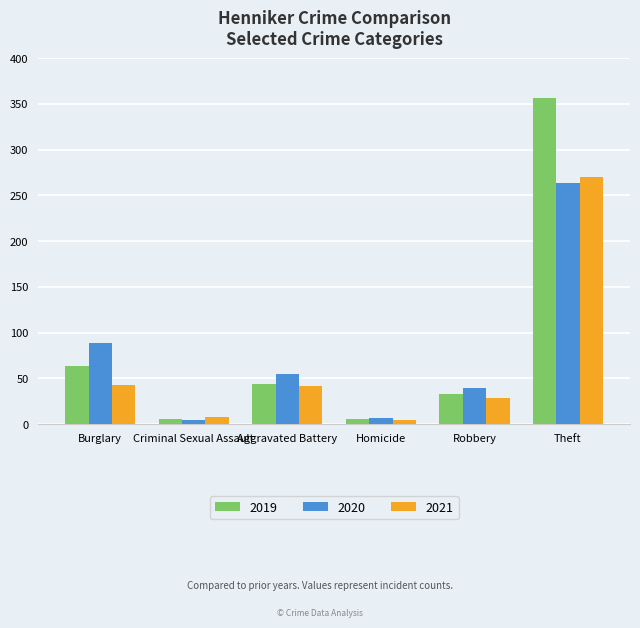

The 2020 series shows 19 at Aggravated Battery. True or false?

False